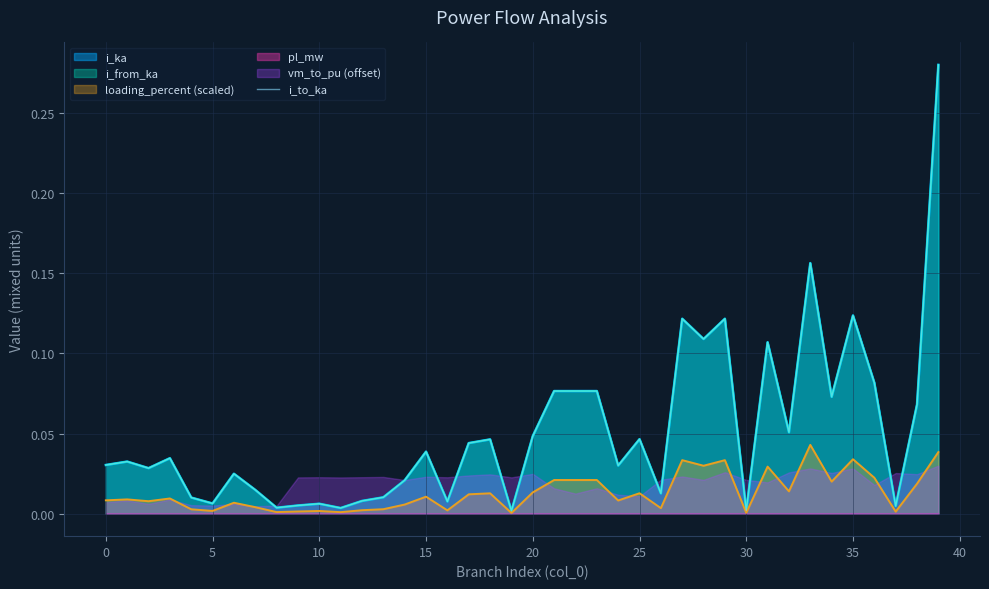

How many interior local peaks (higher than both neighbors) does the data have?

13